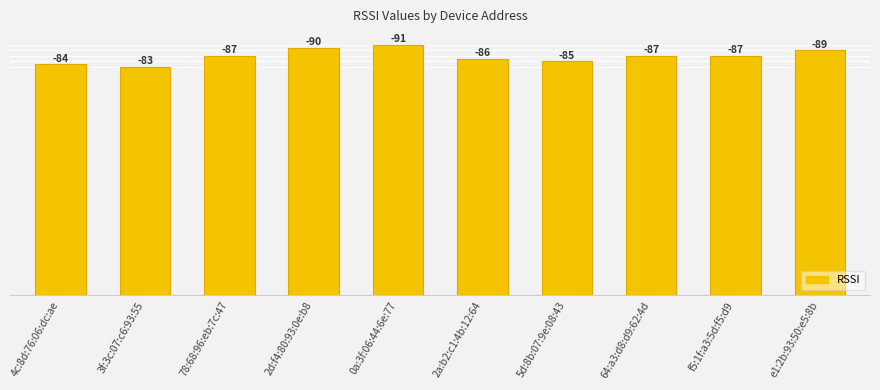

What is the difference between the maximum and minimum values?

8